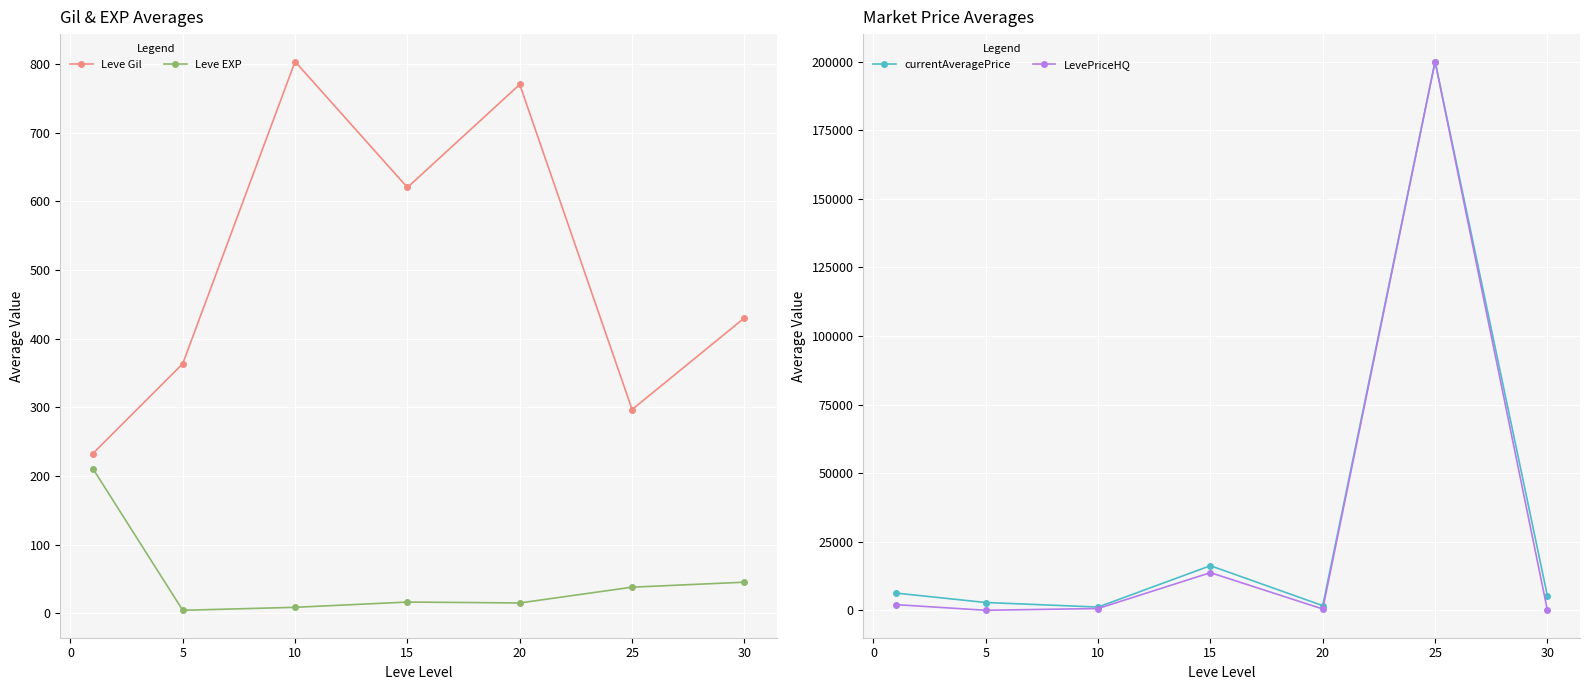

True or false: Leve Gil and Leve EXP intersect in this chart.

False